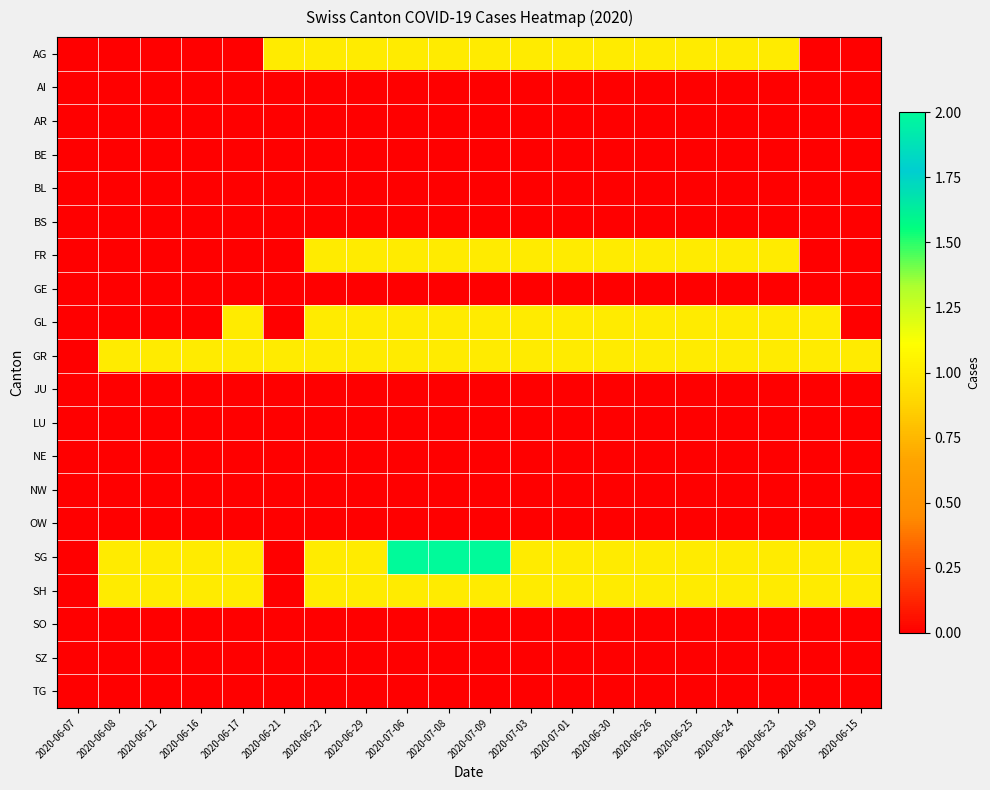

How many distinct data groups are displayed?

20